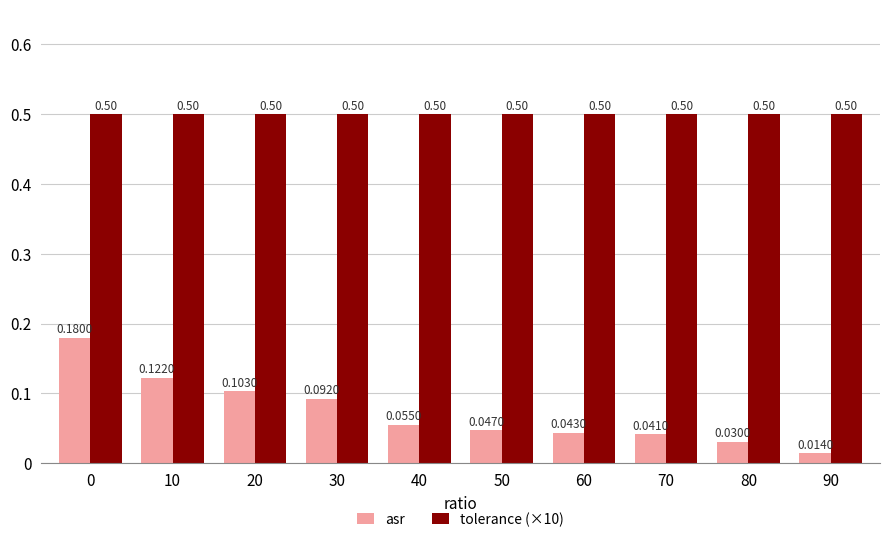

What are all the series names shown in the legend?

asr, tolerance (×10)